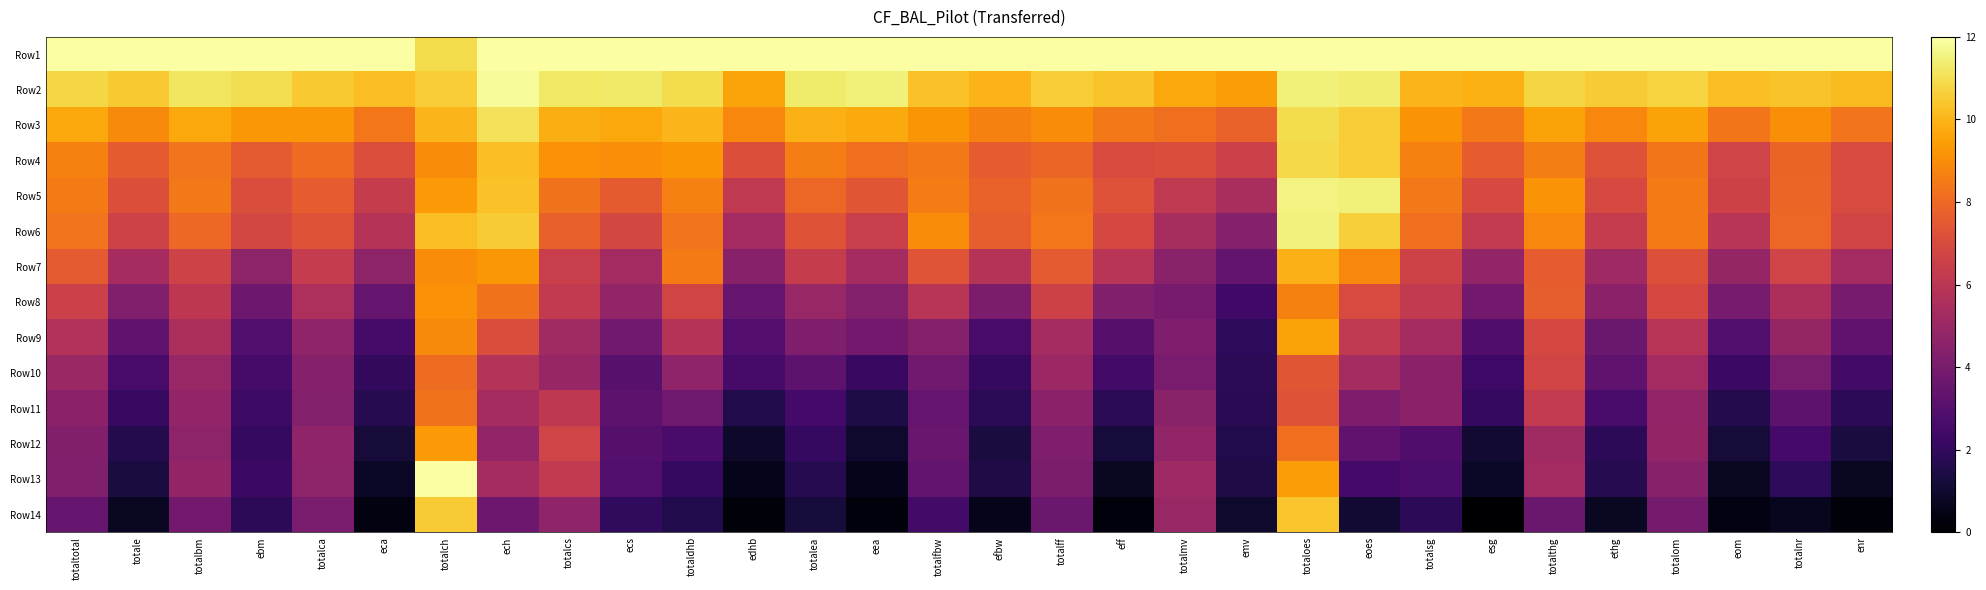

At how many categories does at least one series exceed 11?

30